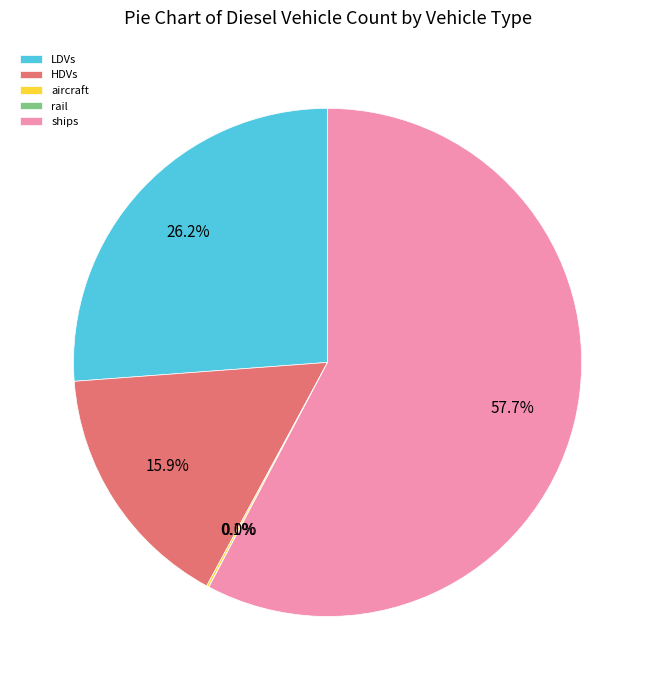

True or false: HDVs accounts for 1% of the total.

False